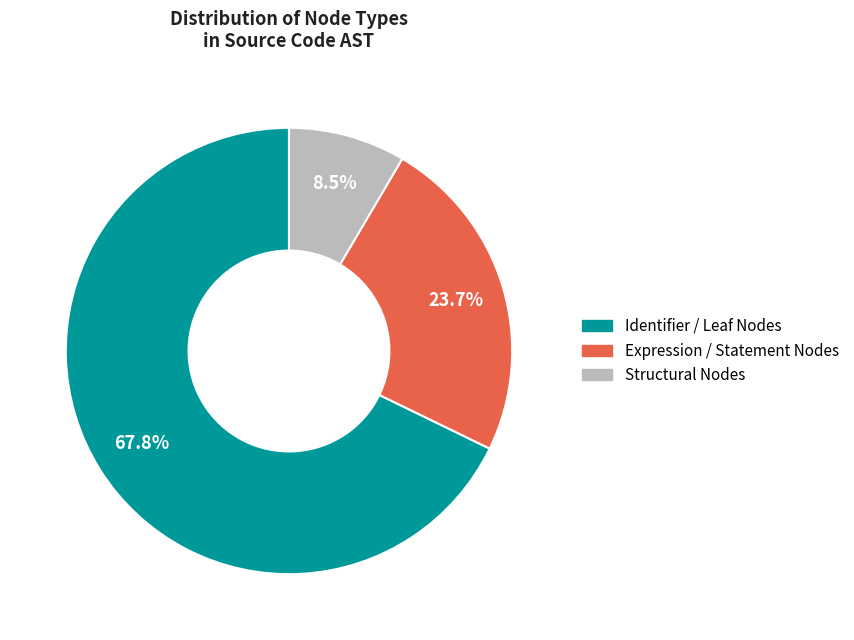

How many slices are in this pie chart?

3